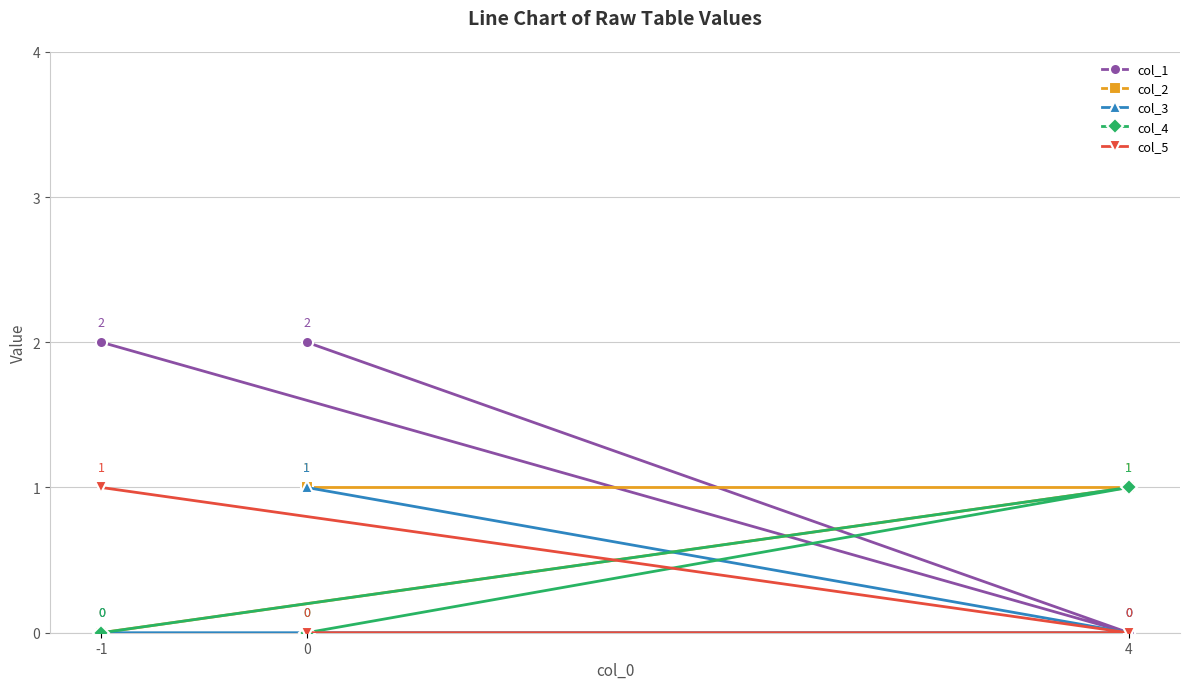

What are all the series names shown in the legend?

col_1, col_2, col_3, col_4, col_5